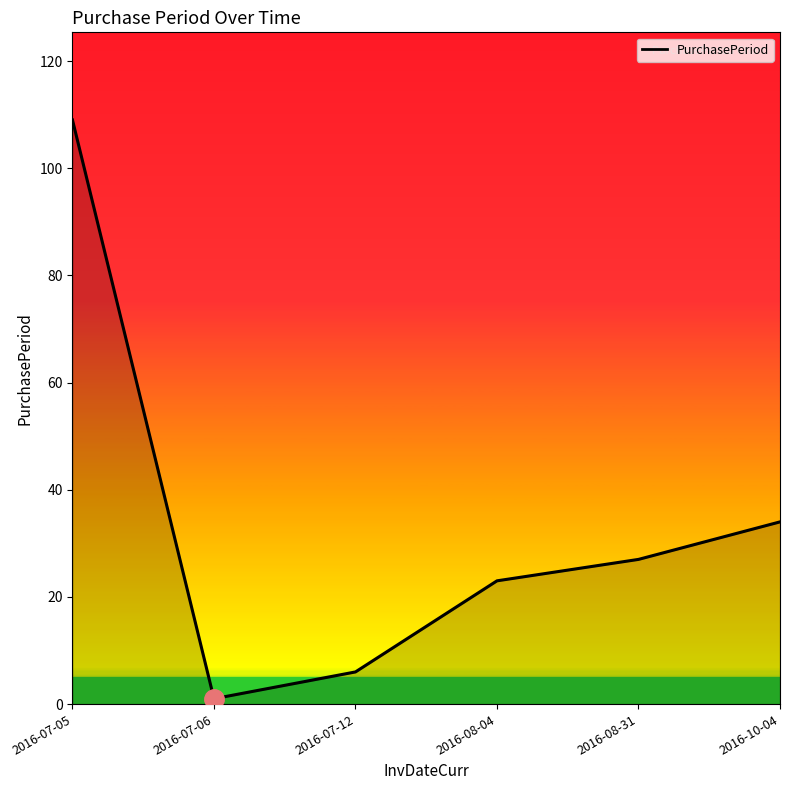

Which has a higher value, 2016-08-31 or 2016-07-12?

2016-08-31